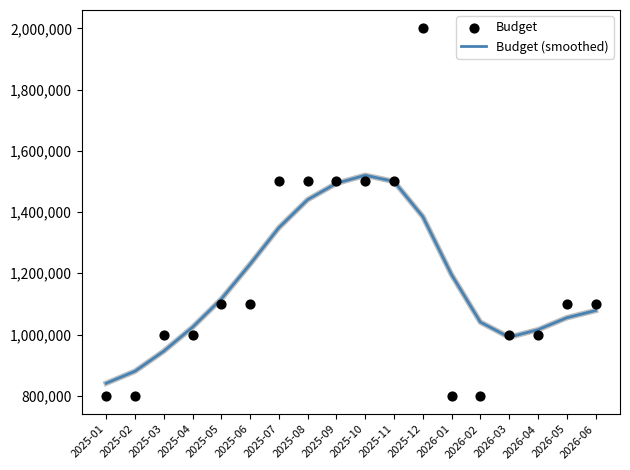

Which series has the widest spread of Y values?

Budget